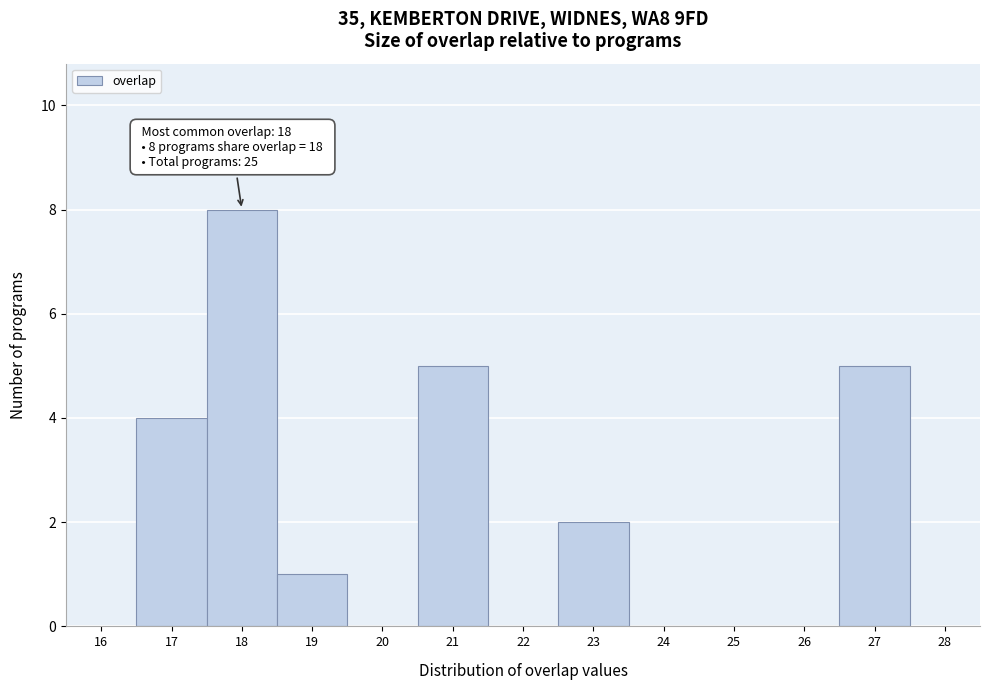

Which range on the x-axis has the tallest bar?

17.5 to 18.5